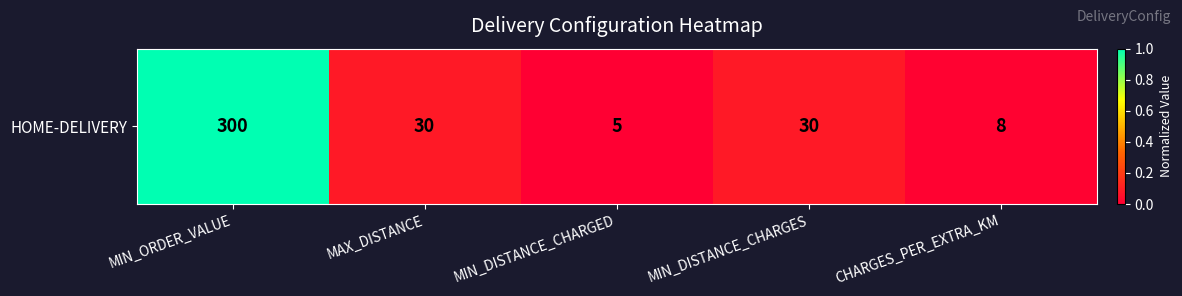

What is the difference between the maximum and minimum values?

1.0